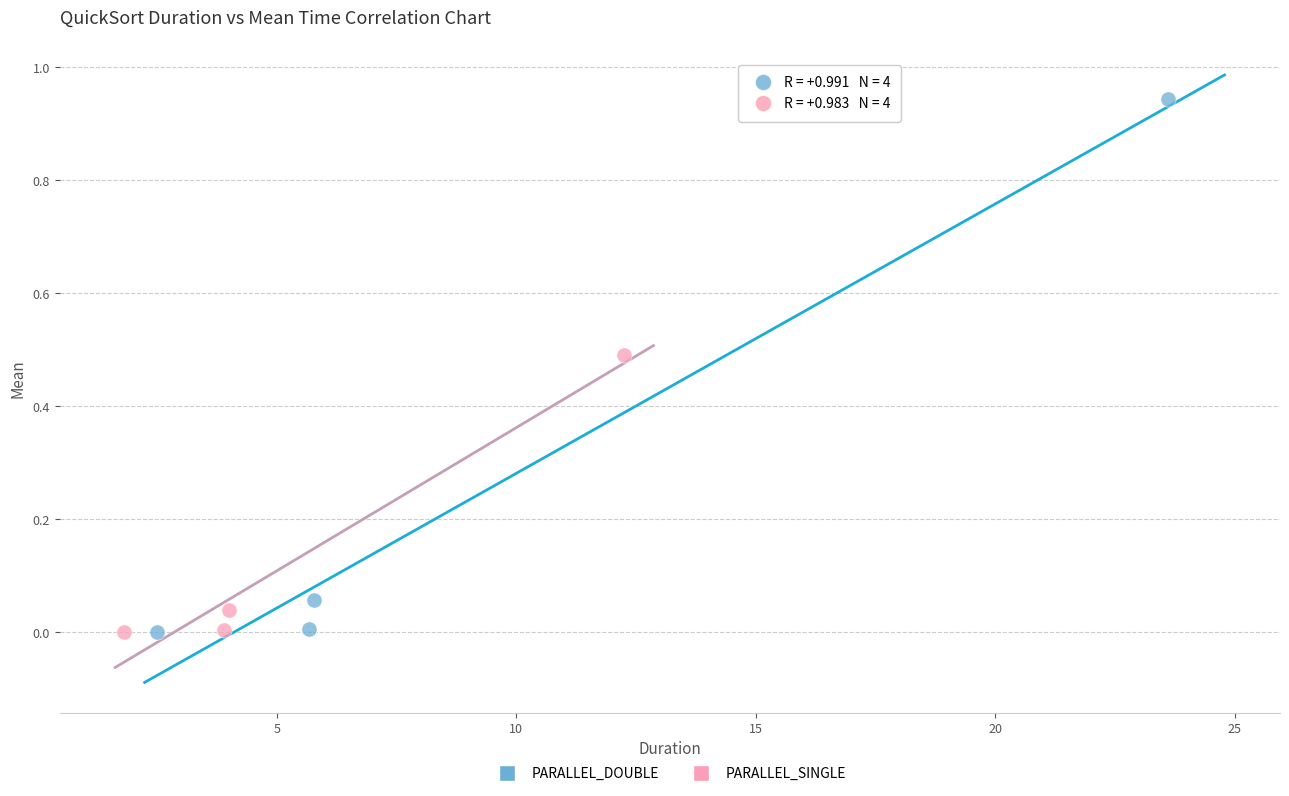

Which series has the widest spread of Y values?

PARALLEL_DOUBLE